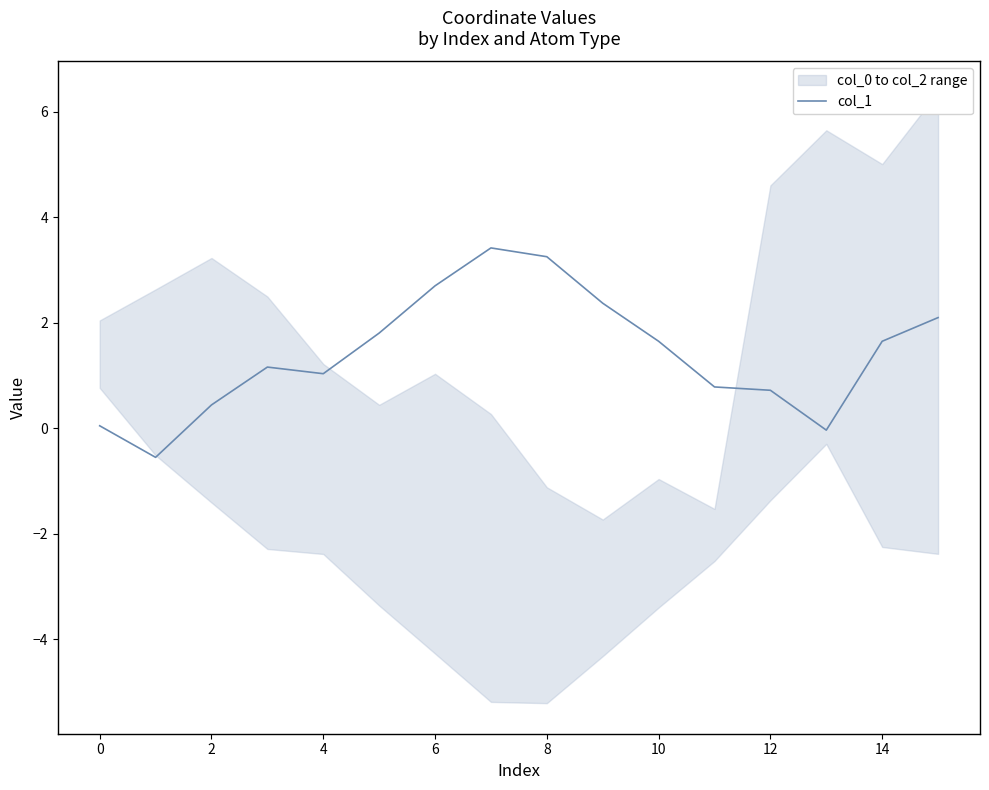

How many negative values are there?

2